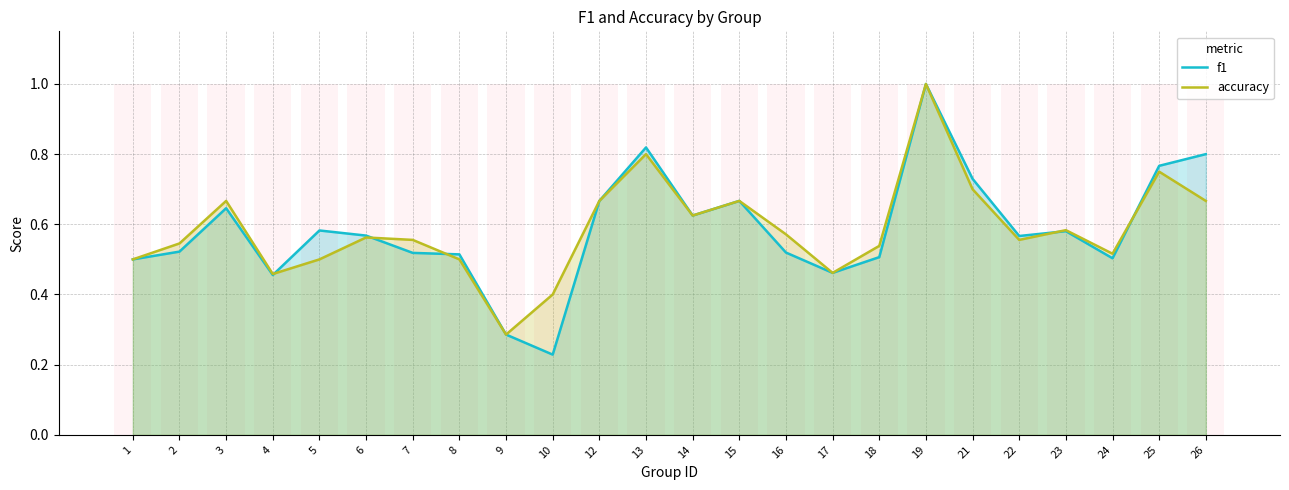

Which has a higher value, 21 or 1?

21